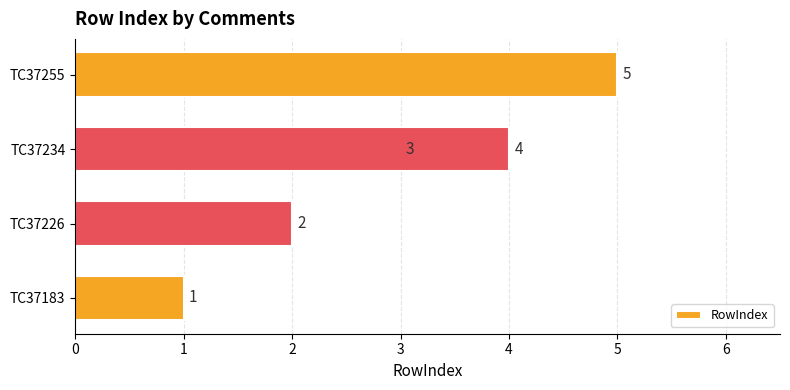

What is the value of the 2nd bar from the left?

2